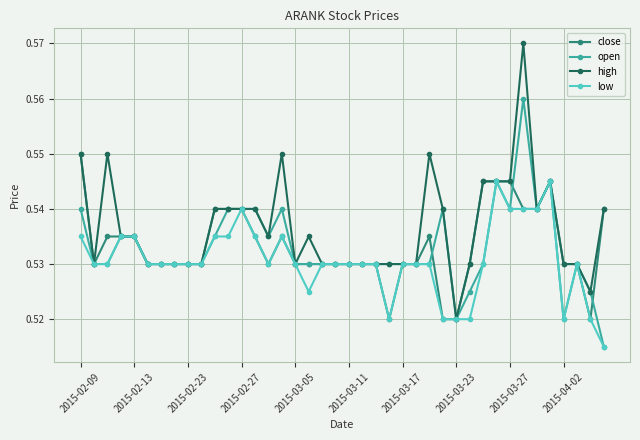

True or false: low has more than 2 interior local peaks.

True